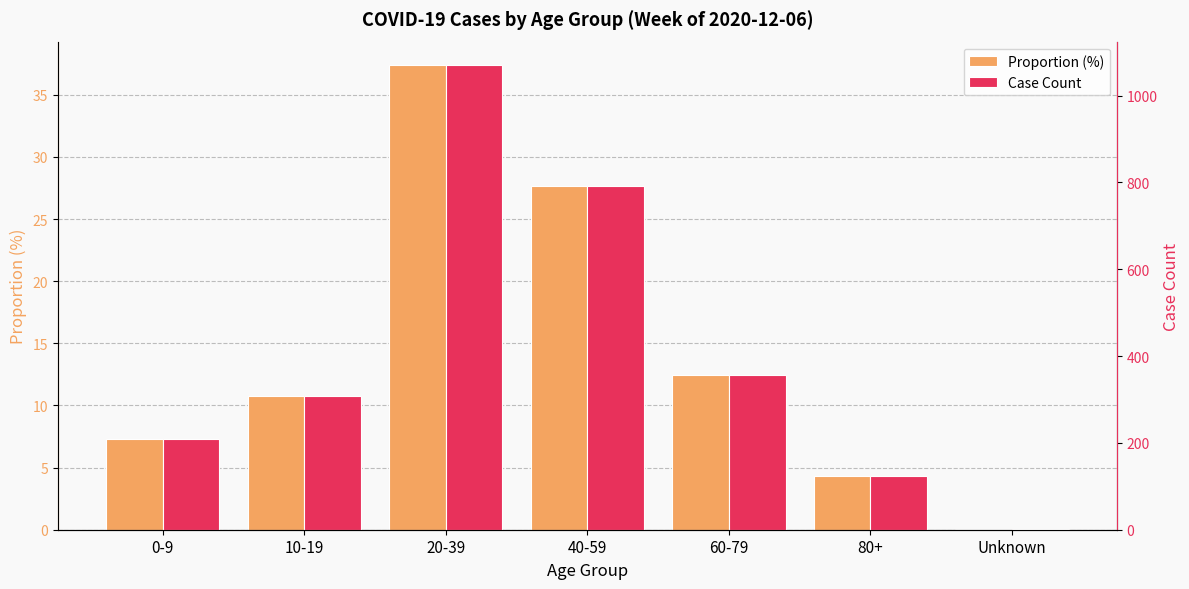

What is the highest value of the Case Count series?

1071.0